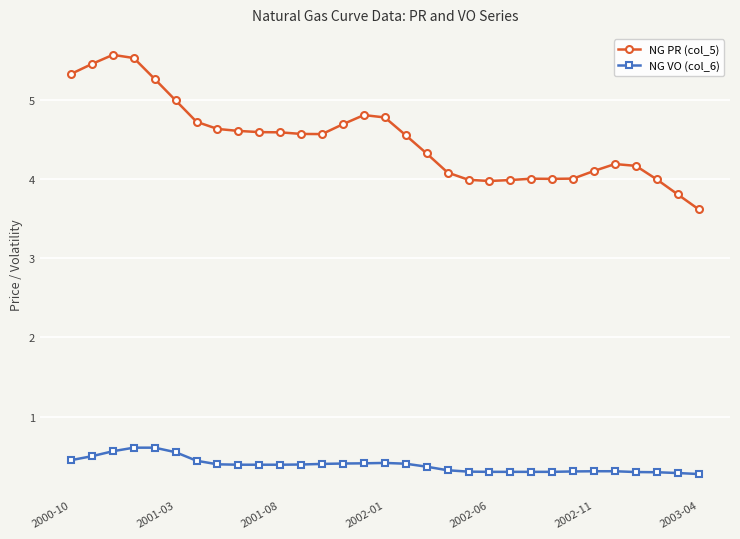

How many lines are shown in the chart?

2